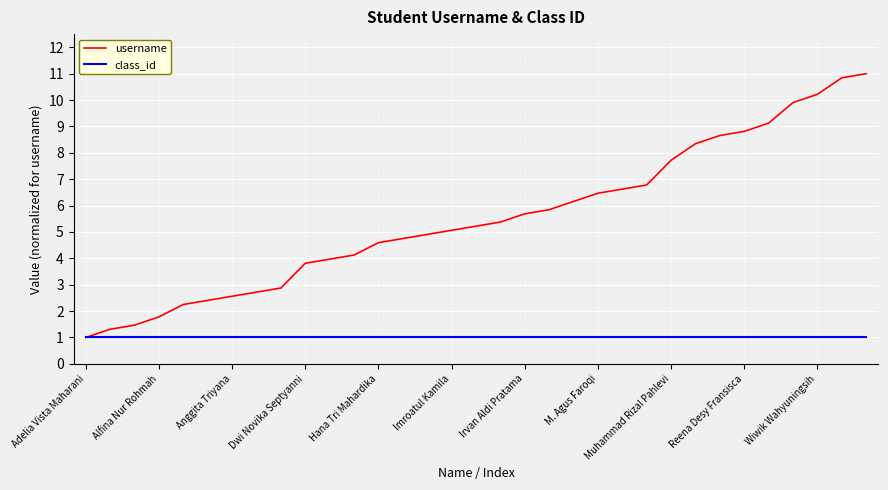

Which series has the largest total across all categories?

username